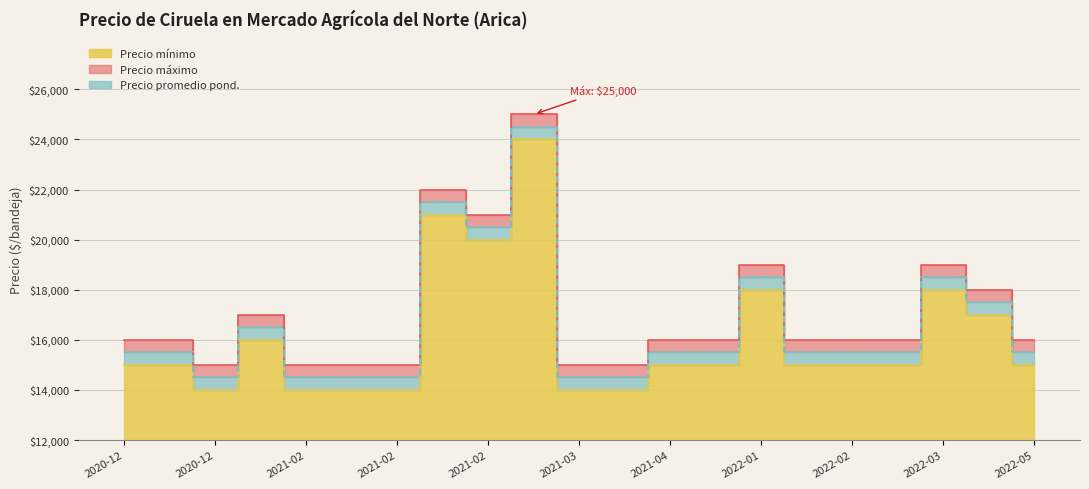

What is the average value of the Precio promedio ponderado series?

16595